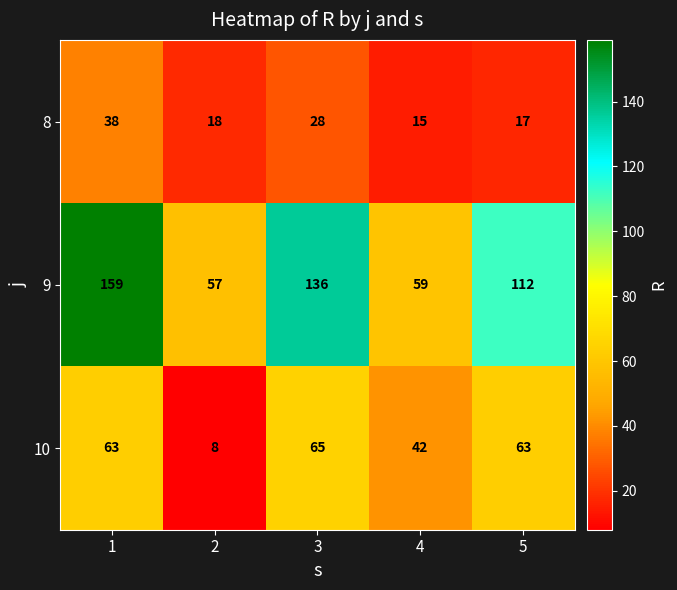

Where is 8 nearest to the value 26?

3